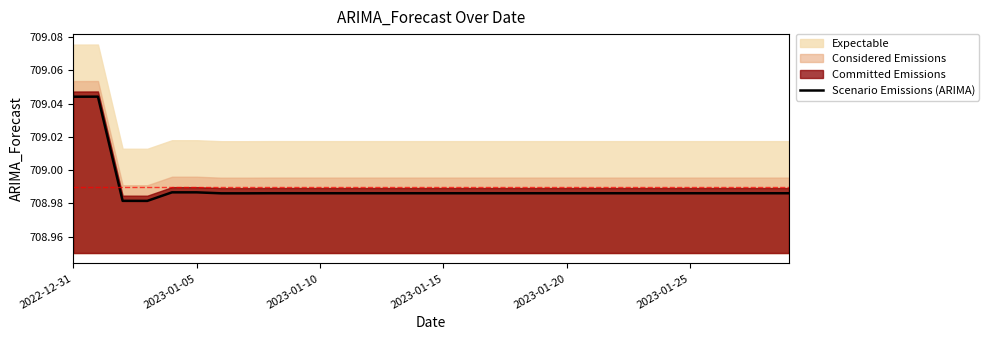

How many lines are shown in the chart?

1